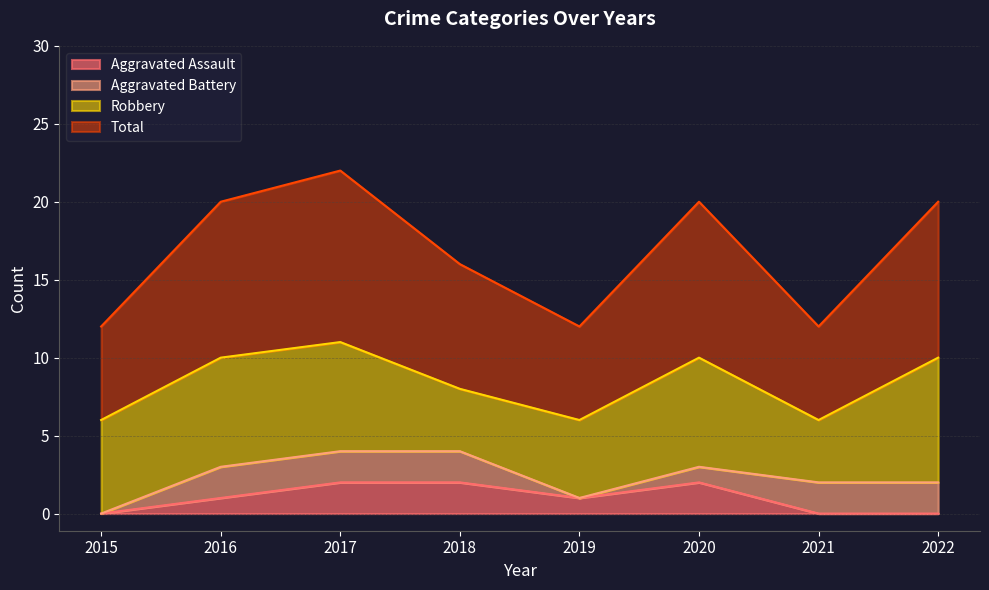

Which series has the widest spread of values?

Total